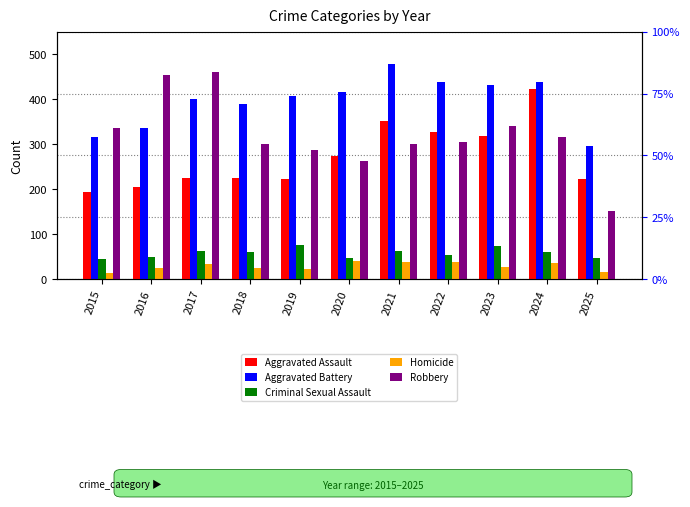

What is the value of the Robbery bar at the 8th from the left?

304